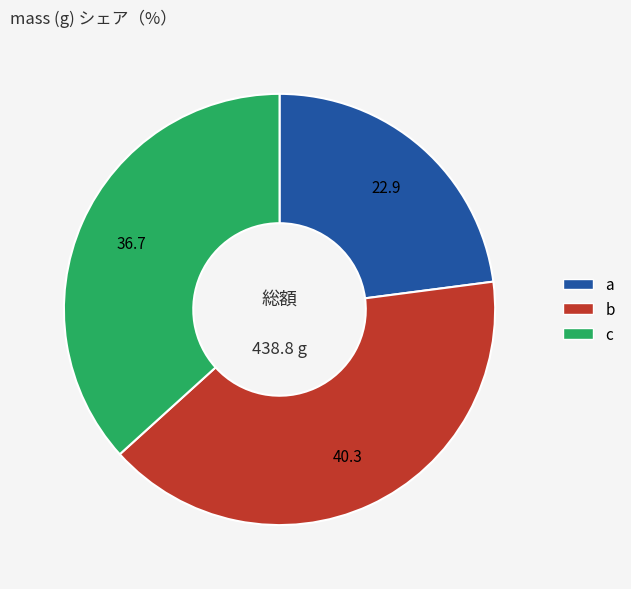

Is there a majority slice in this chart?

No